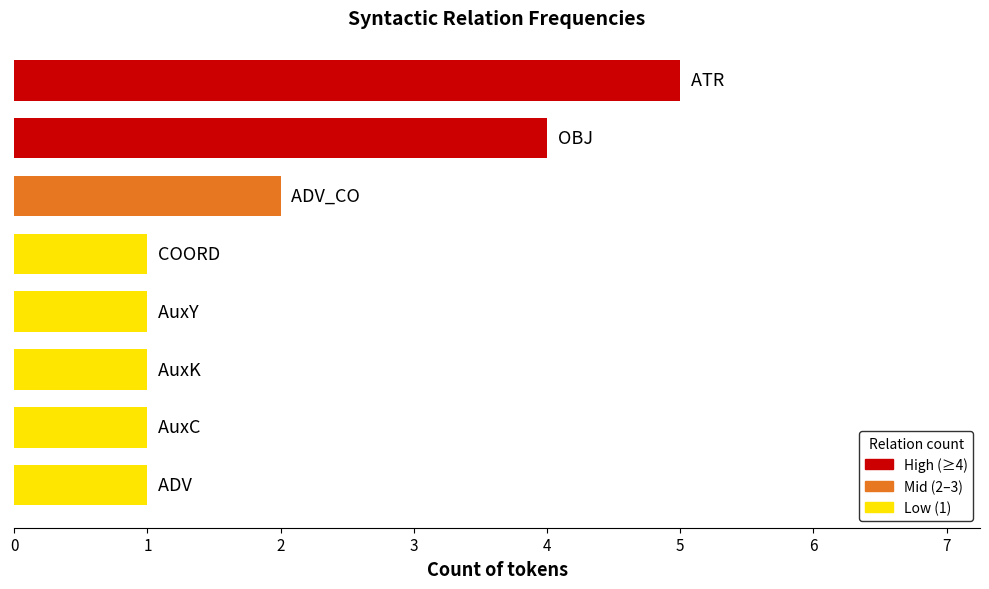

What is the maximum value shown in the chart?

5